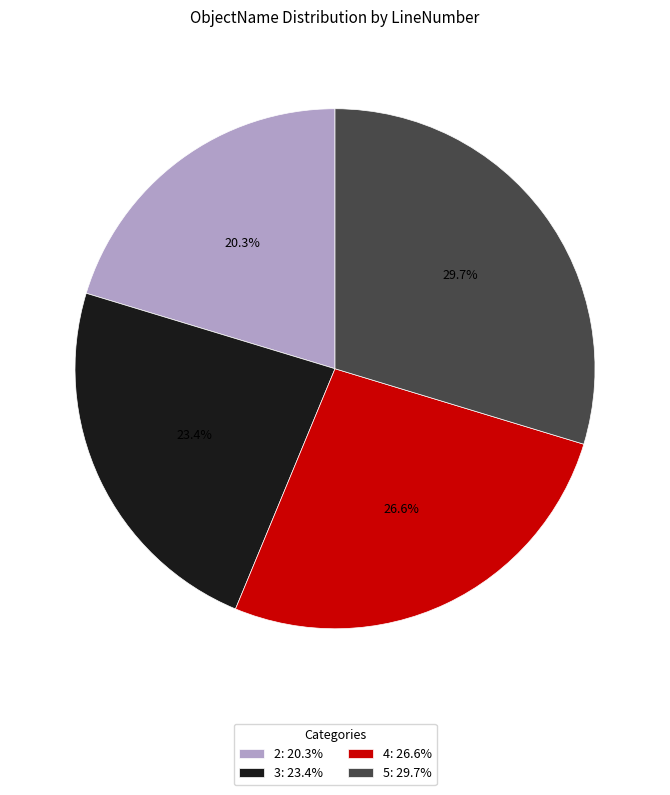

How many segments does this pie chart have?

4